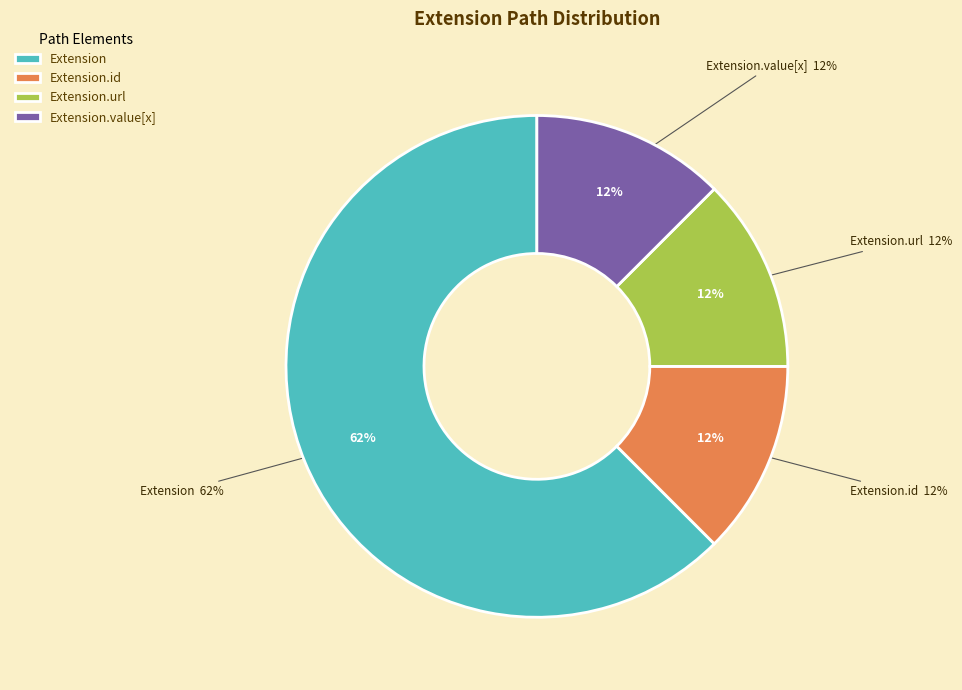

Does any single category account for the majority?

Yes